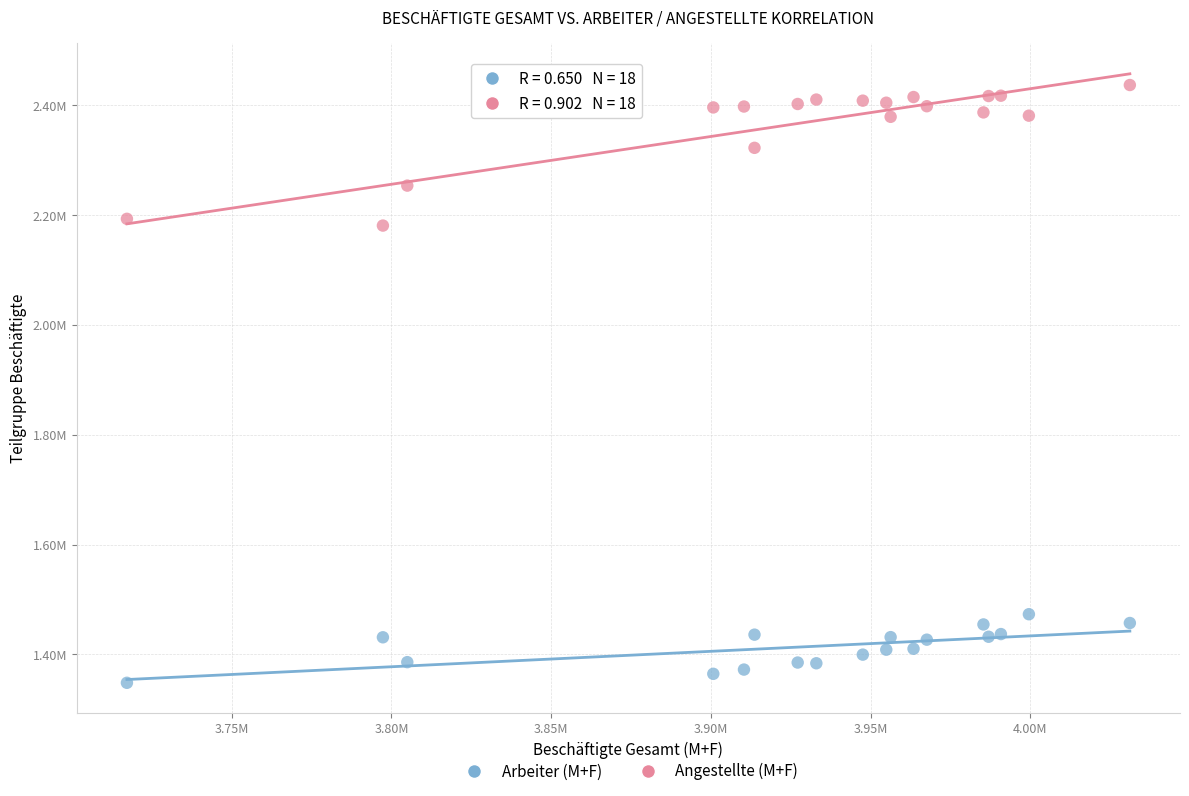

Which series contains the lowest Y value?

Arbeiter (M+F)